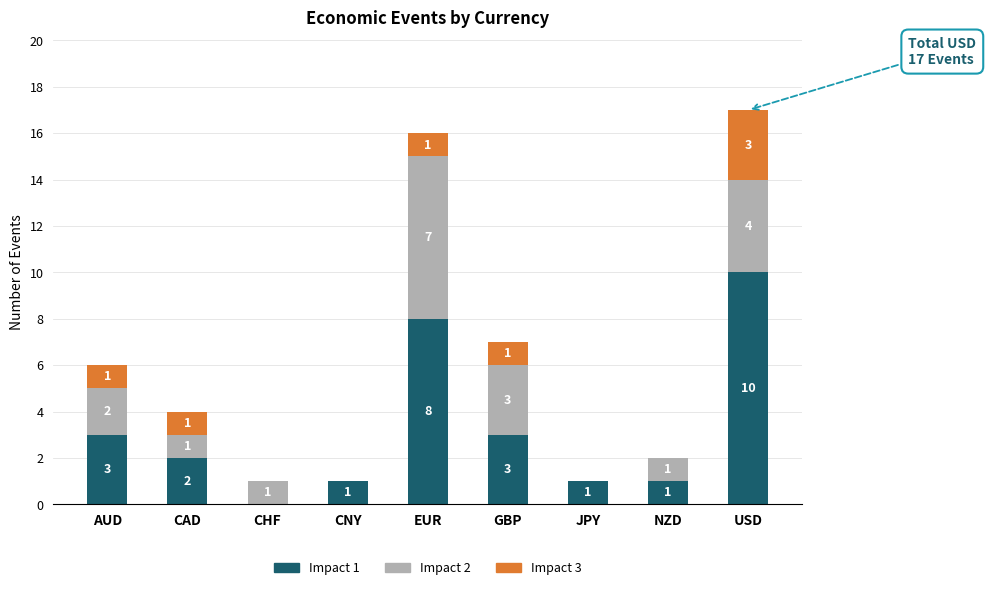

At which category is the sum across all series the highest?

USD